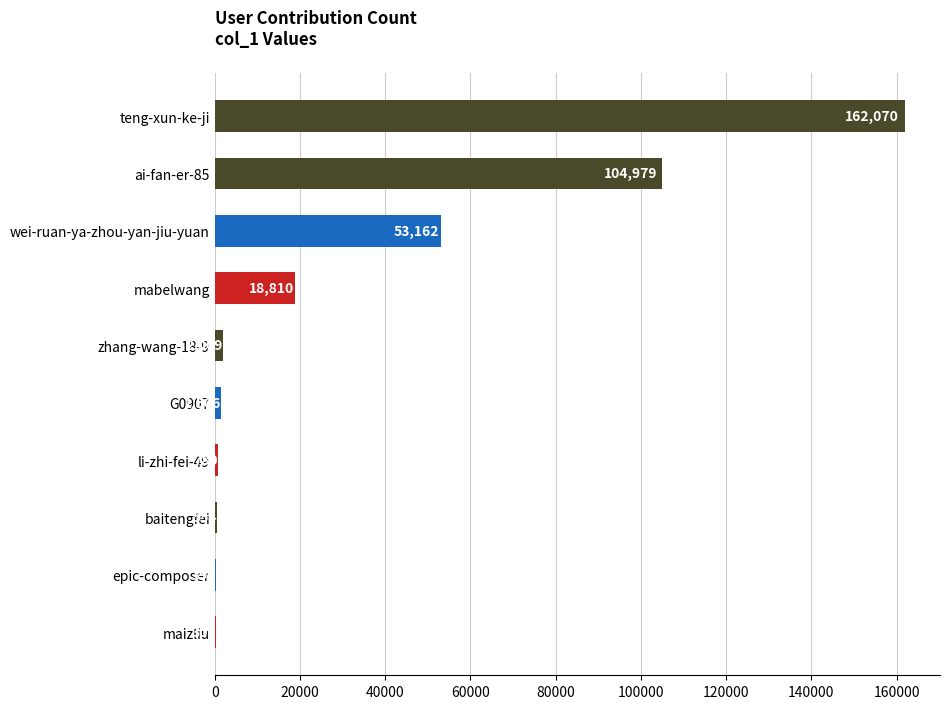

What is the sum of all values?

344569